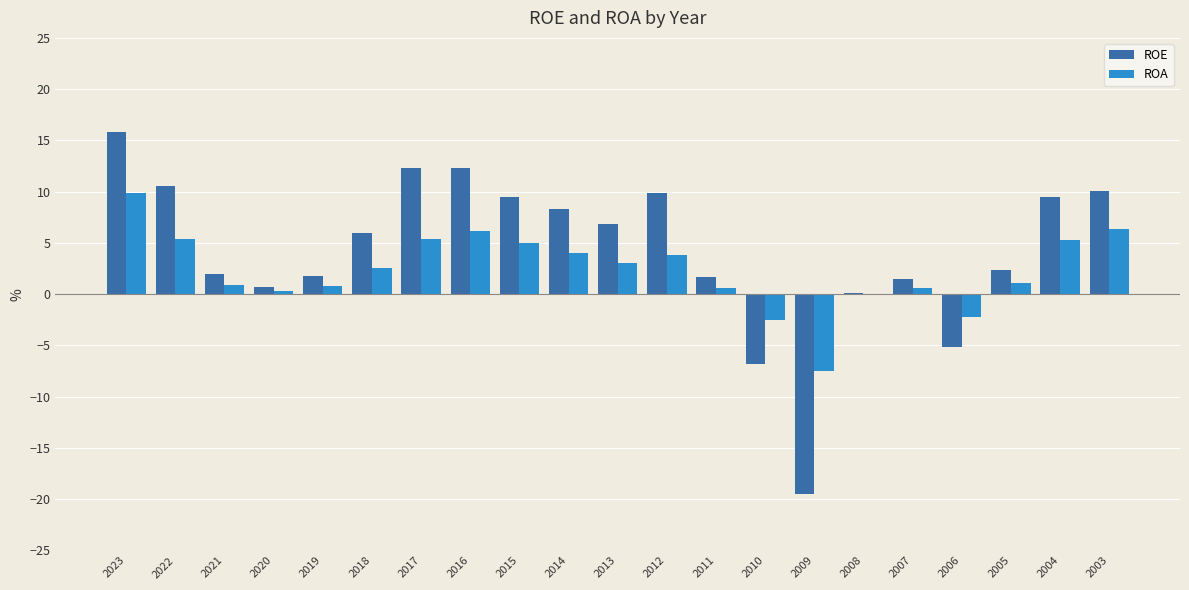

What is the average value of the ROA series?

2.3